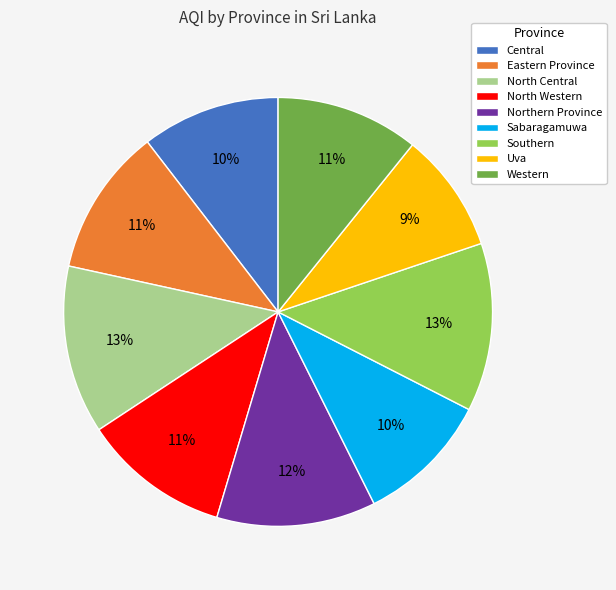

True or false: Southern accounts for 13% of the total.

True